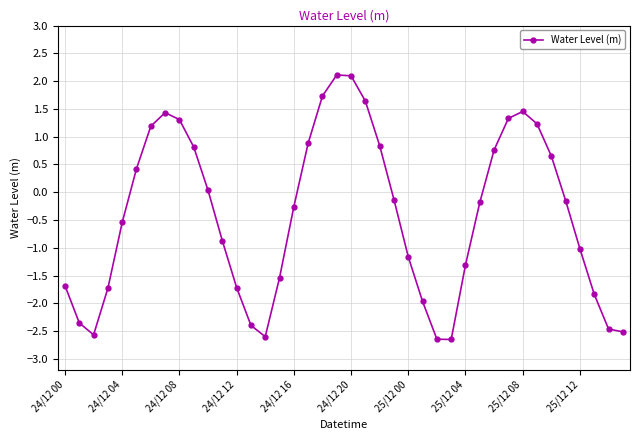

What is the sum of all values?

-16.4